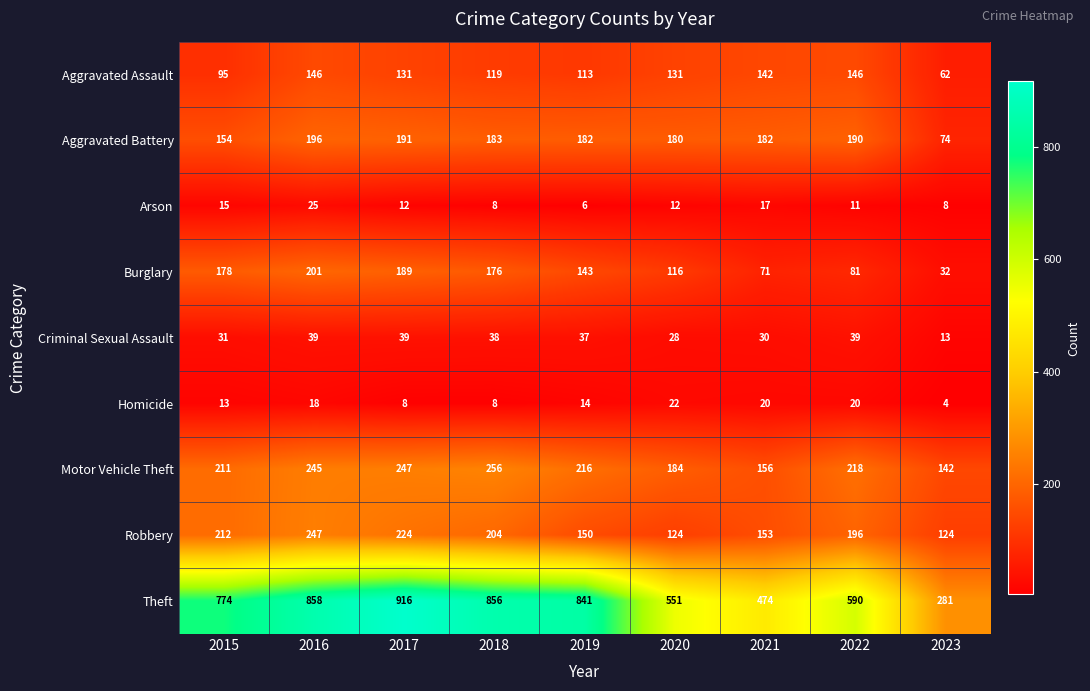

Which label corresponds to the smallest value in the chart?

2023